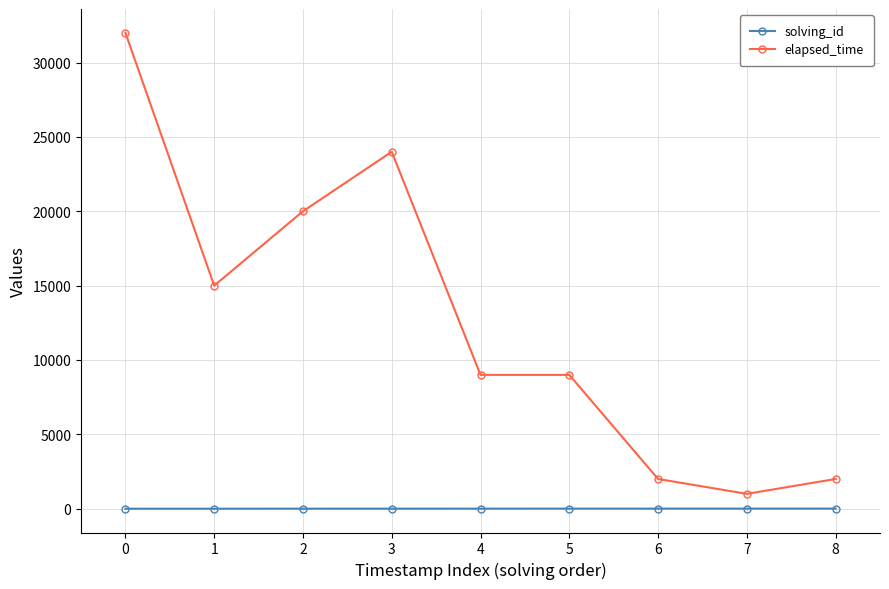

Which series has the largest range (max minus min)?

elapsed_time